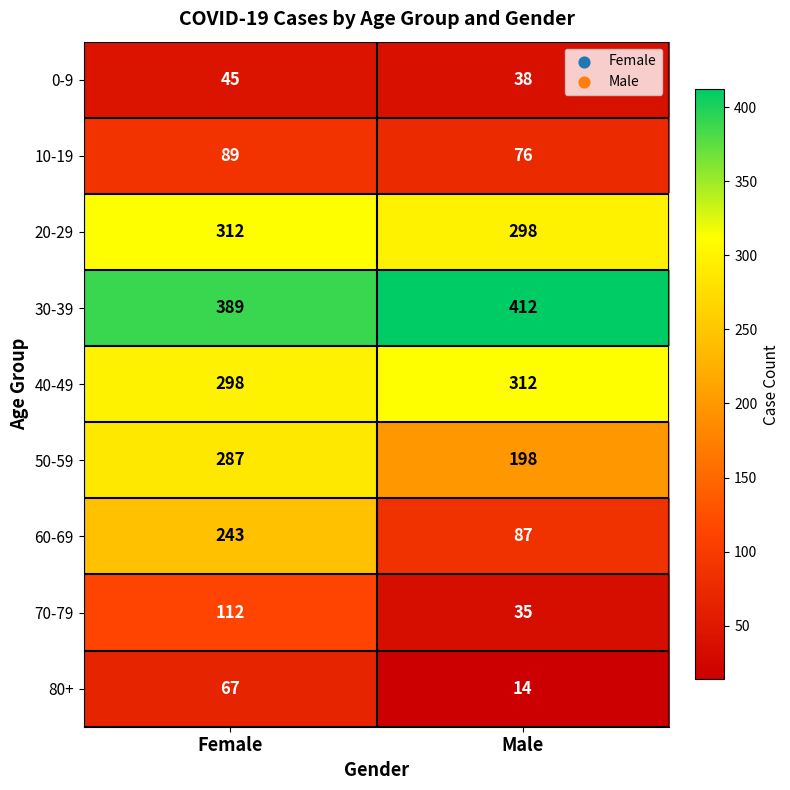

At Female, list the series in order from largest to smallest.

30-39, 20-29, 40-49, 50-59, 60-69, 70-79, 10-19, 80+, 0-9